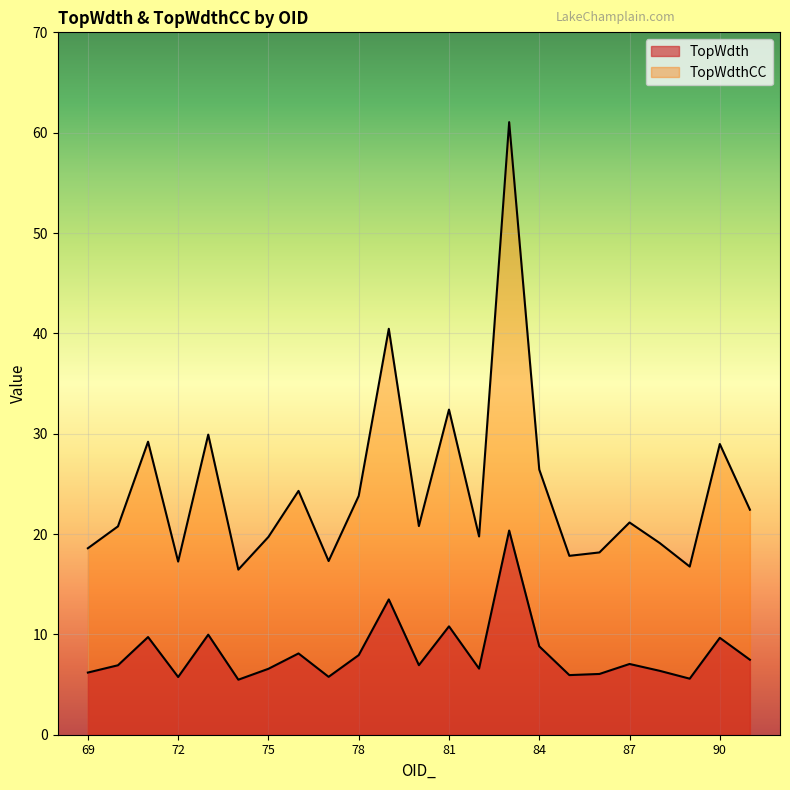

Reading left to right, extract all data points from this chart.

TopWdth: 69=6.2	70=6.9	71=9.7	72=5.8	73=10.0	74=5.5	75=6.6	76=8.1	77=5.8	78=7.9	79=13.5	80=6.9	81=10.8	82=6.6	83=20.4	84=8.8	85=5.9	86=6.1	87=7.1	88=6.4	89=5.6	90=9.7	91=7.5
TopWdthCC: 69=18.6	70=20.8	71=29.2	72=17.3	73=29.9	74=16.5	75=19.7	76=24.3	77=17.3	78=23.8	79=40.5	80=20.8	81=32.4	82=19.8	83=61.1	84=26.4	85=17.8	86=18.2	87=21.2	88=19.1	89=16.8	90=29.0	91=22.4